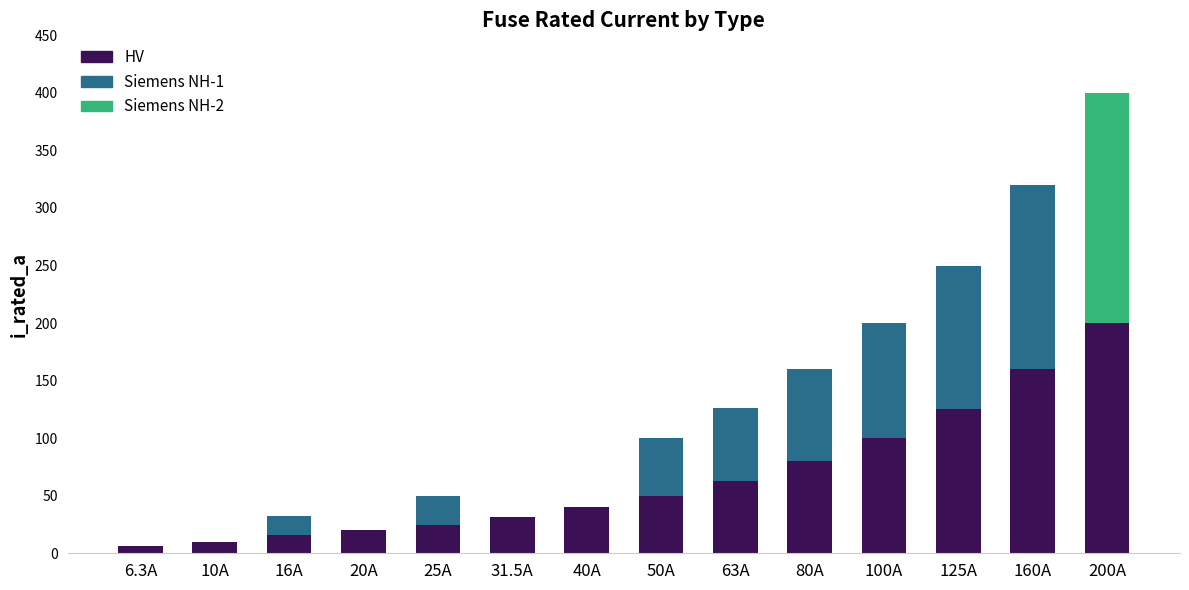

What is the sum of the HV values at 40A and 16A?

56.0